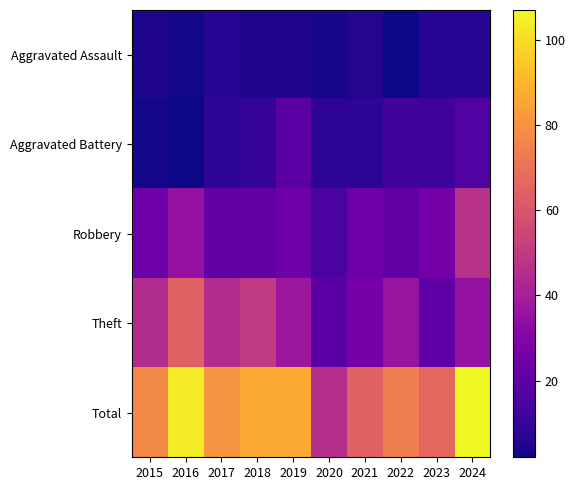

Which has a higher value, 2016 or 2021?

2021